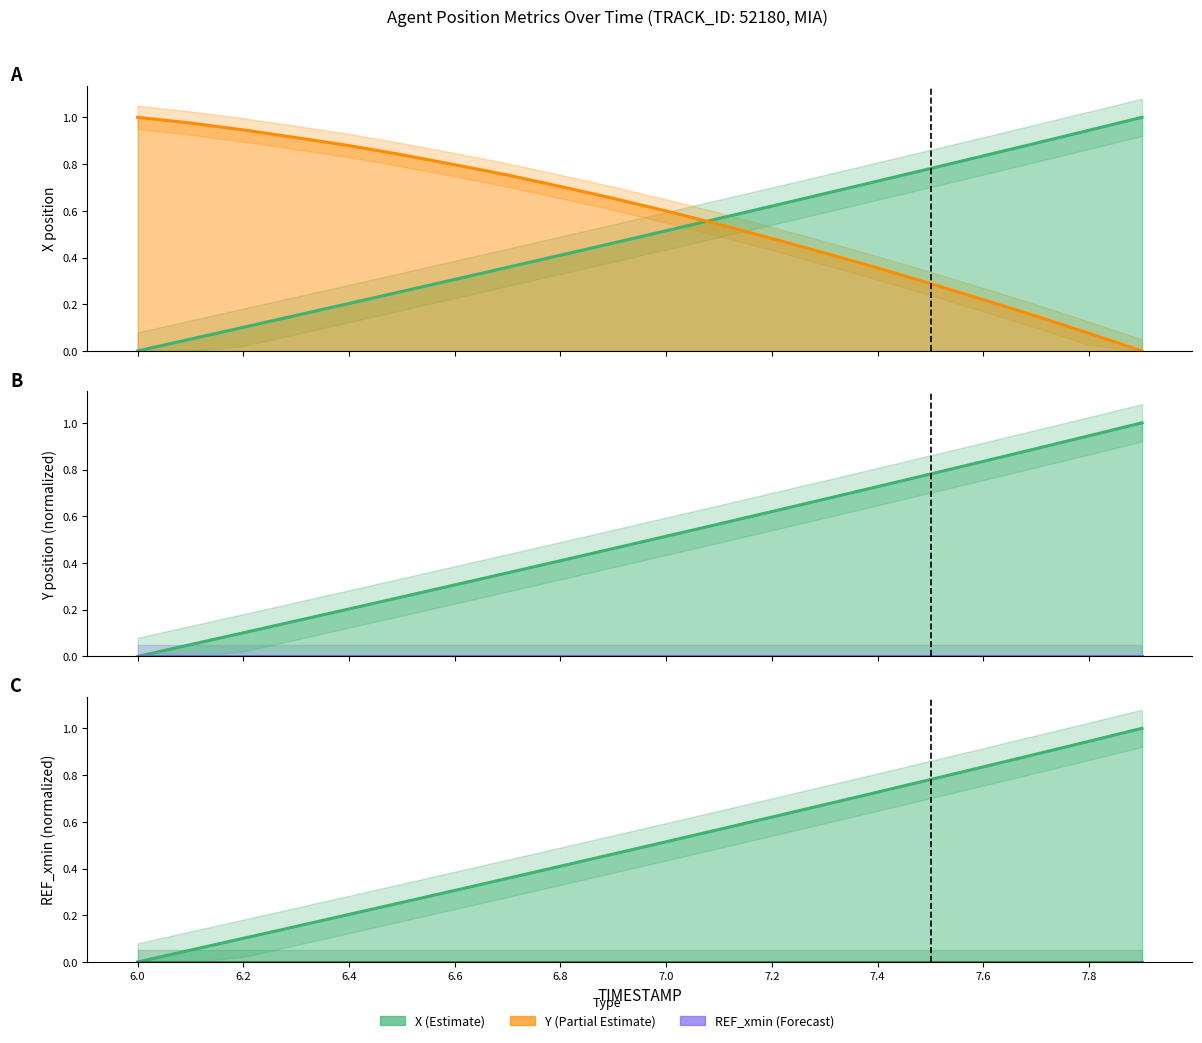

What is the highest value of the Y line series?

1.0